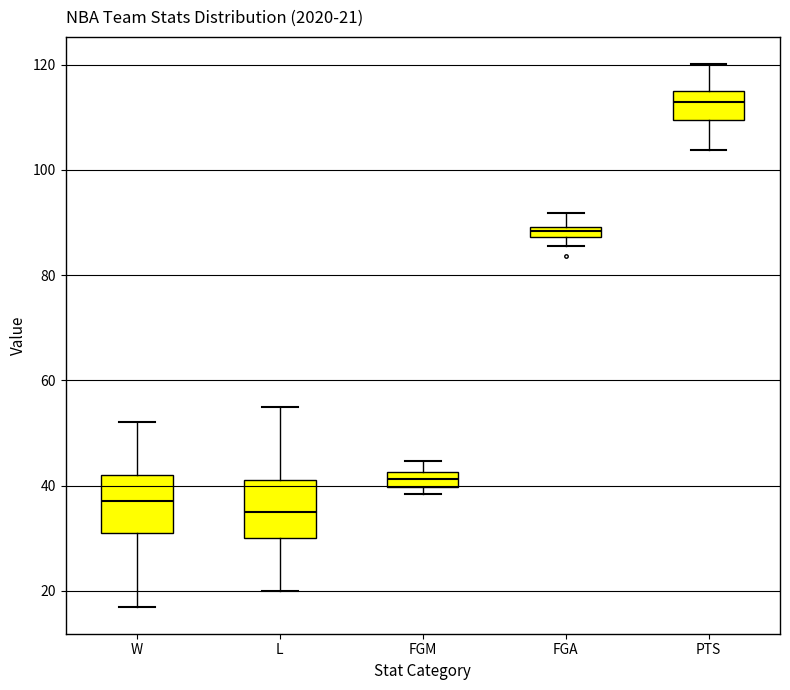

Which box has the lowest median line?

L